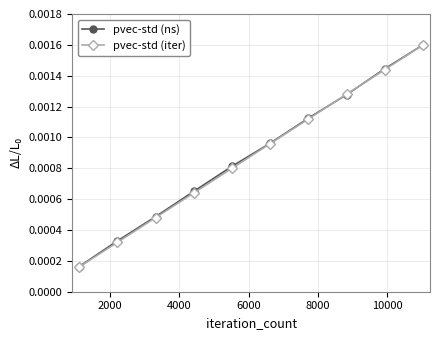

How many lines are shown in the chart?

2